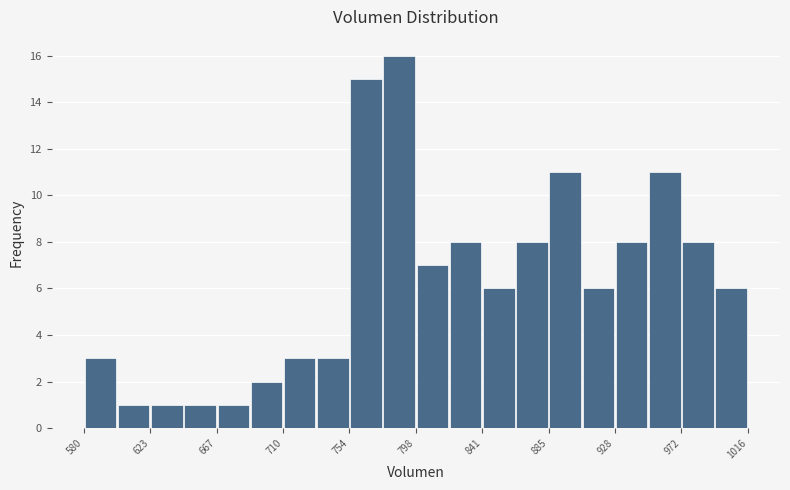

Which range on the x-axis has the tallest bar?

775 to 800